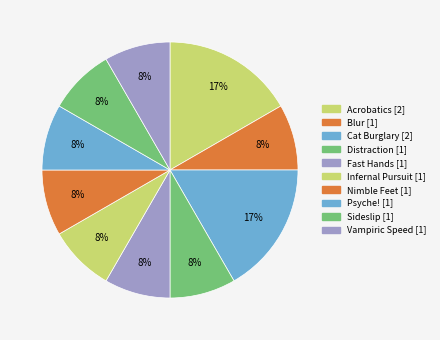

Which category has the biggest portion of the pie?

Acrobatics